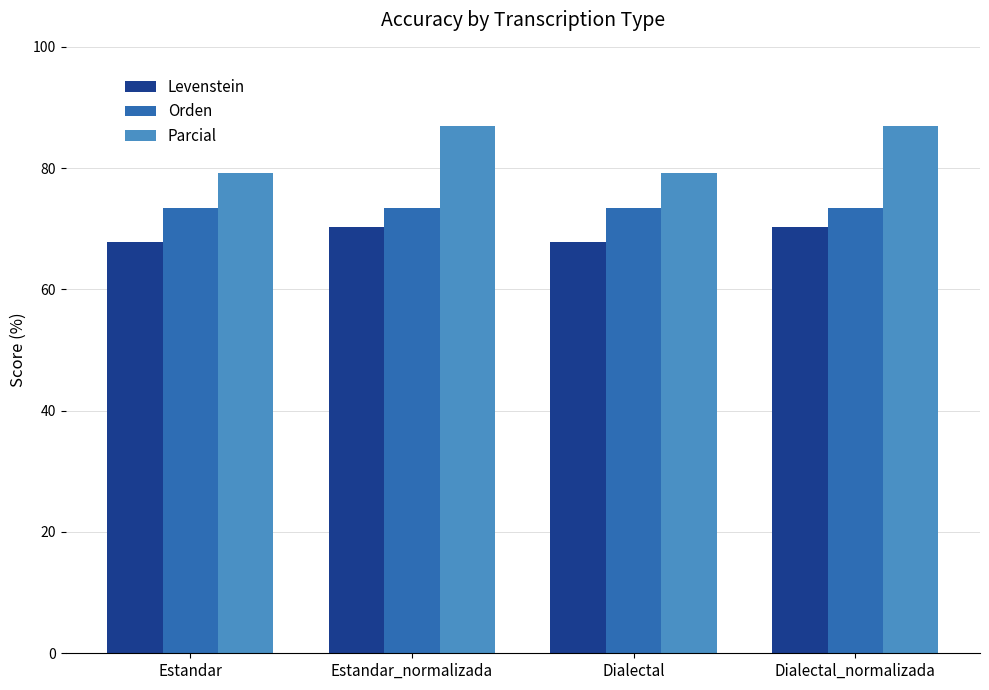

The value of Parcial at Dialectal_normalizada is 87.0. True or false?

True